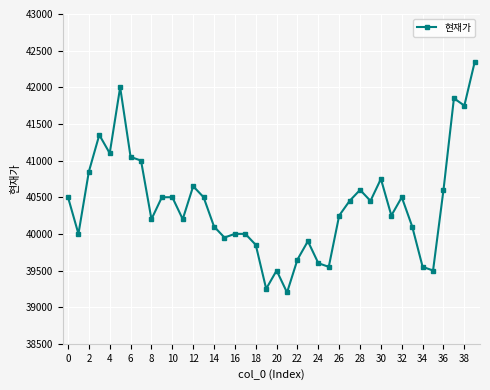

What is the maximum value shown in the chart?

42350